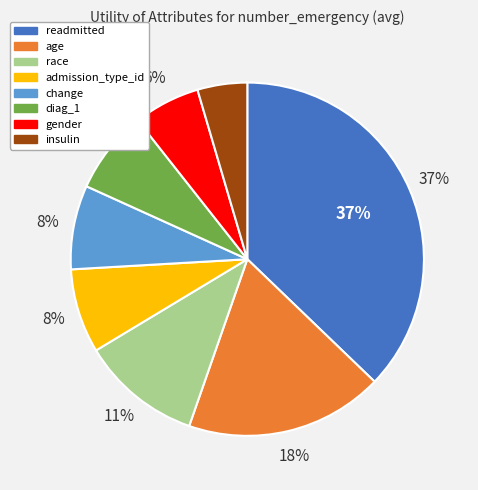

What percentage is the age slice, to the nearest percent?

18%